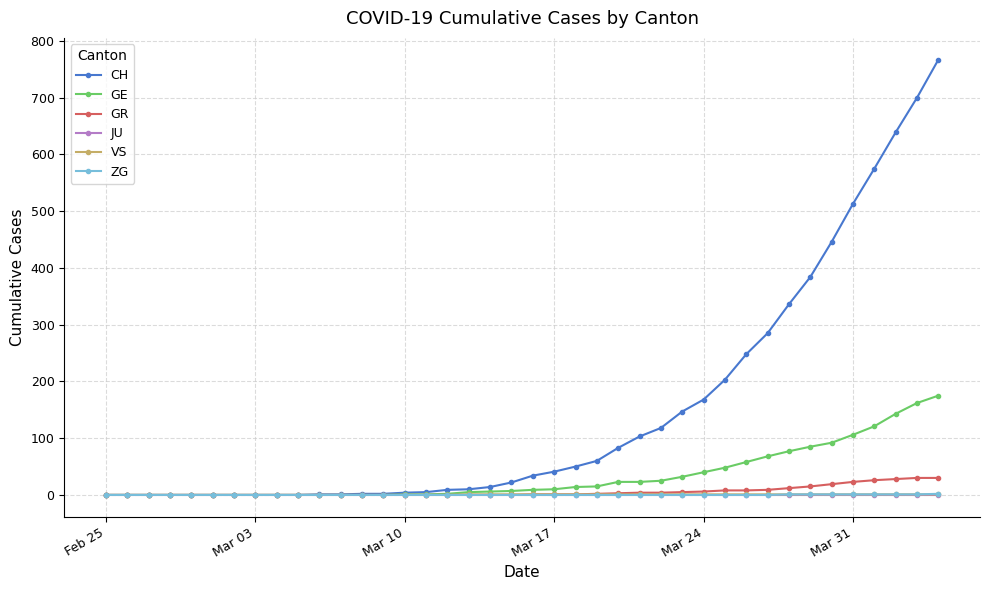

Which series has the largest total across all categories?

CH